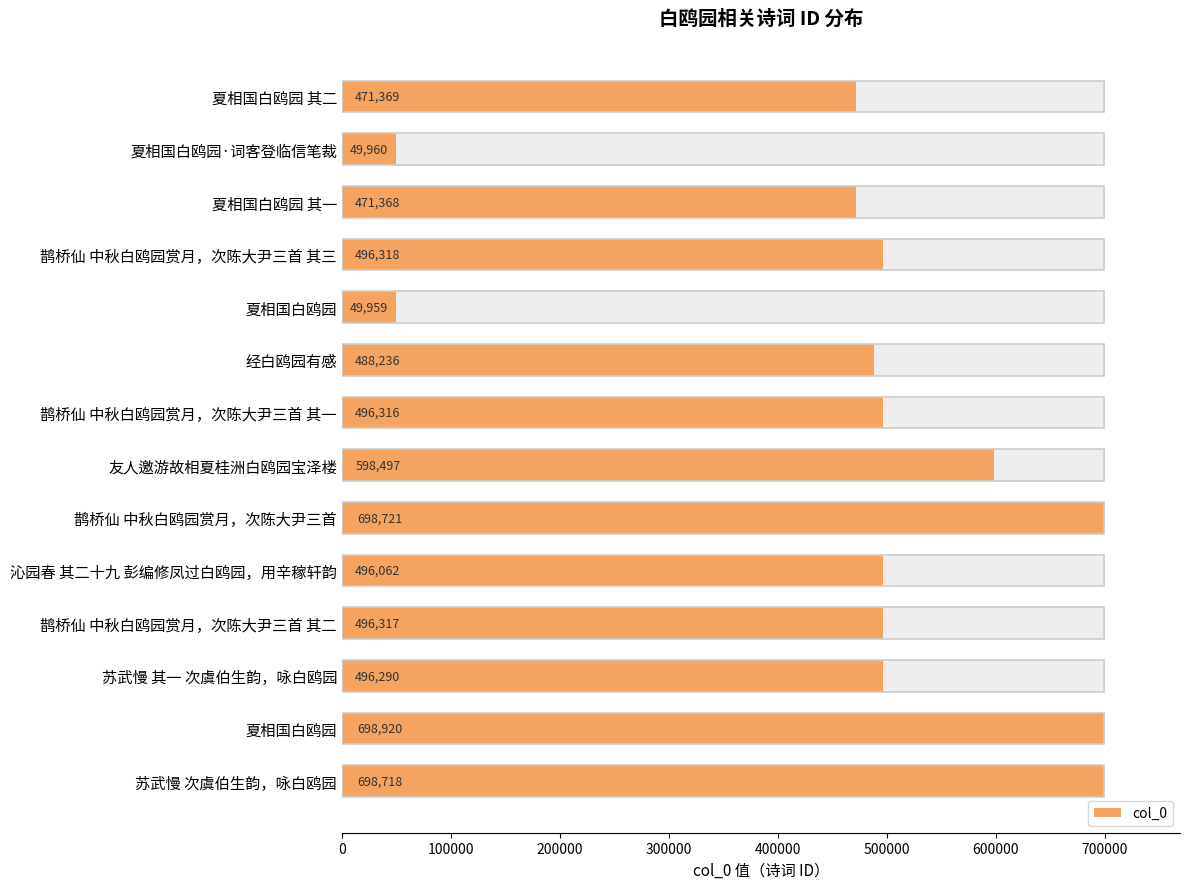

What position from the left is 600000?

7